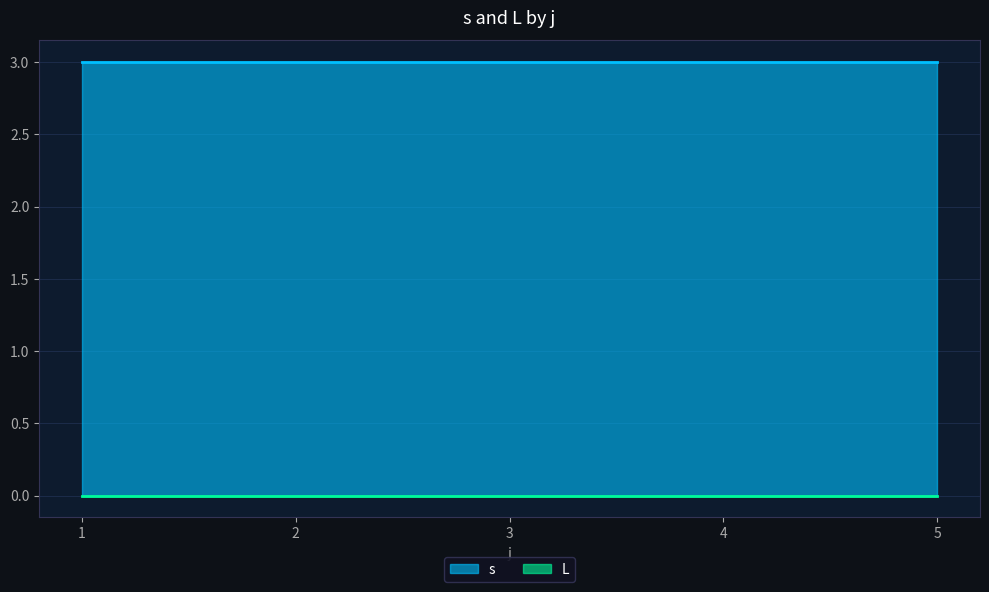

What is the difference between the highest and lowest values at 2?

3